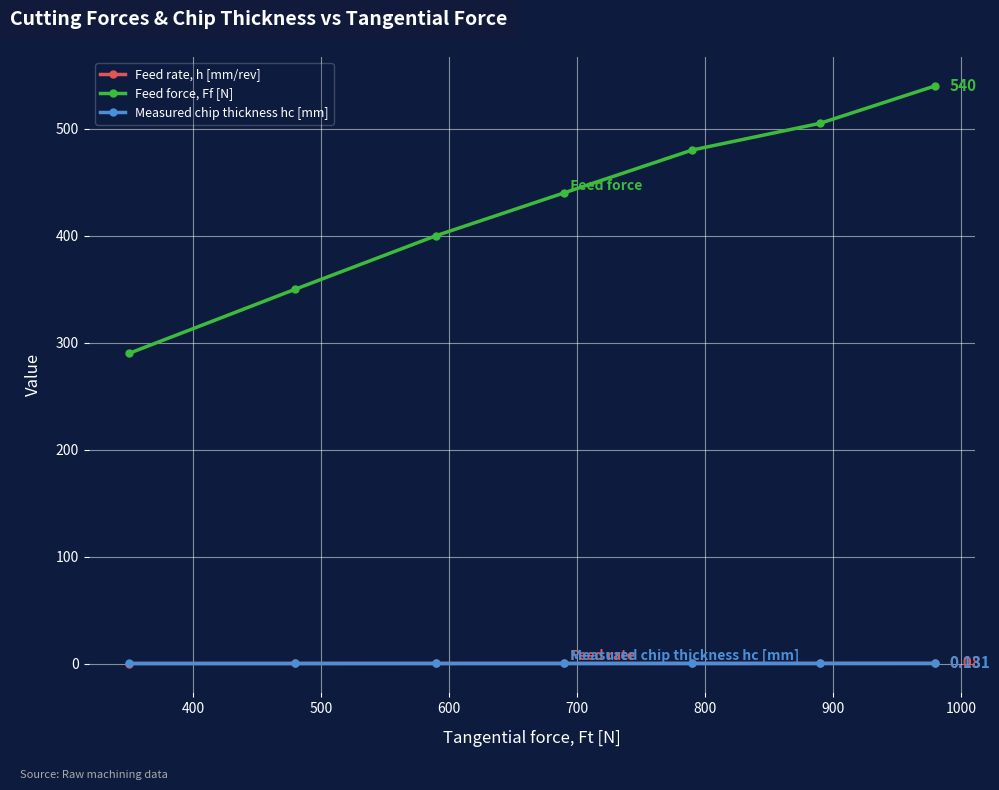

True or false: Feed force, Ff [N] and Measured chip thickness hc [mm] intersect in this chart.

False